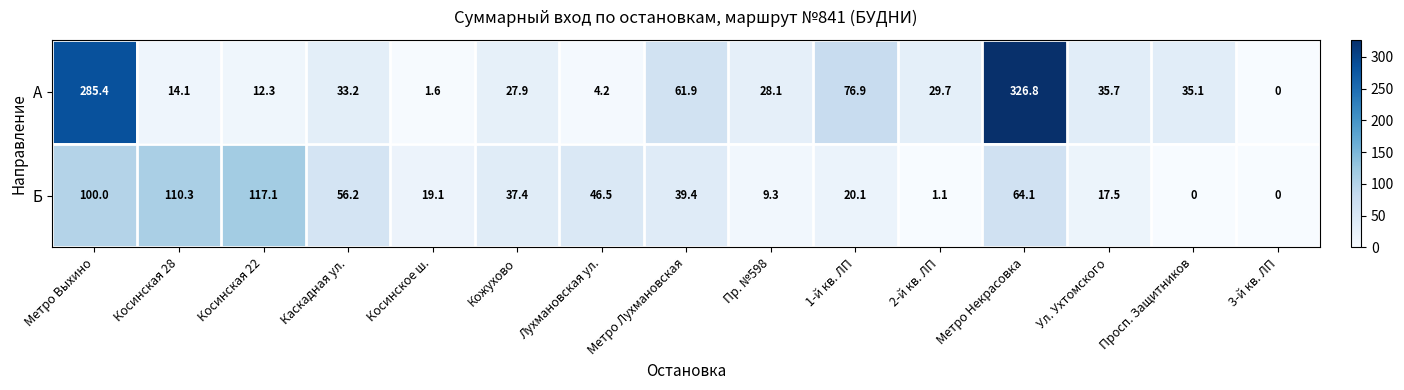

Which series has the largest total across all categories?

А